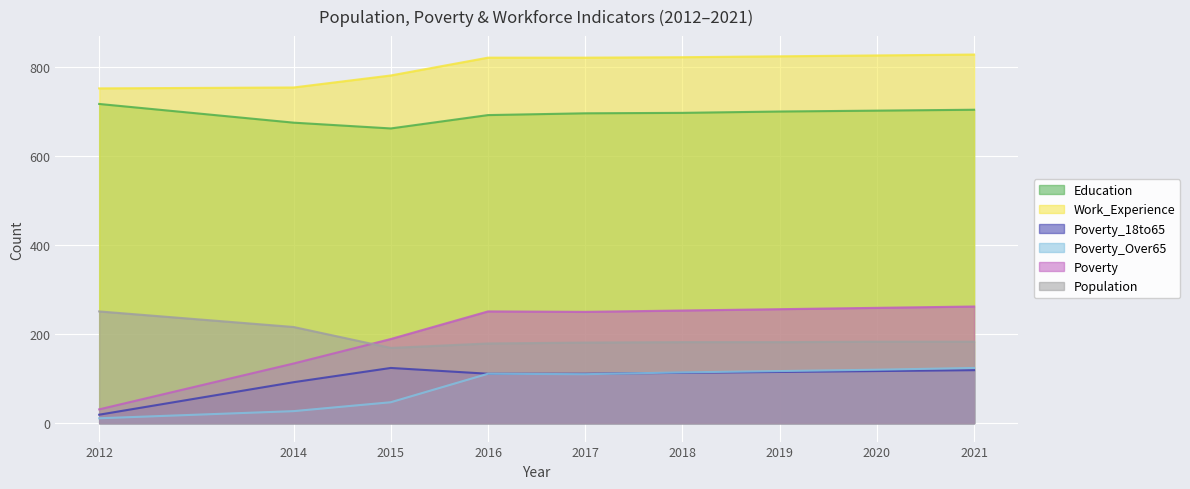

Between 2012 and 2016, which is larger?

2012